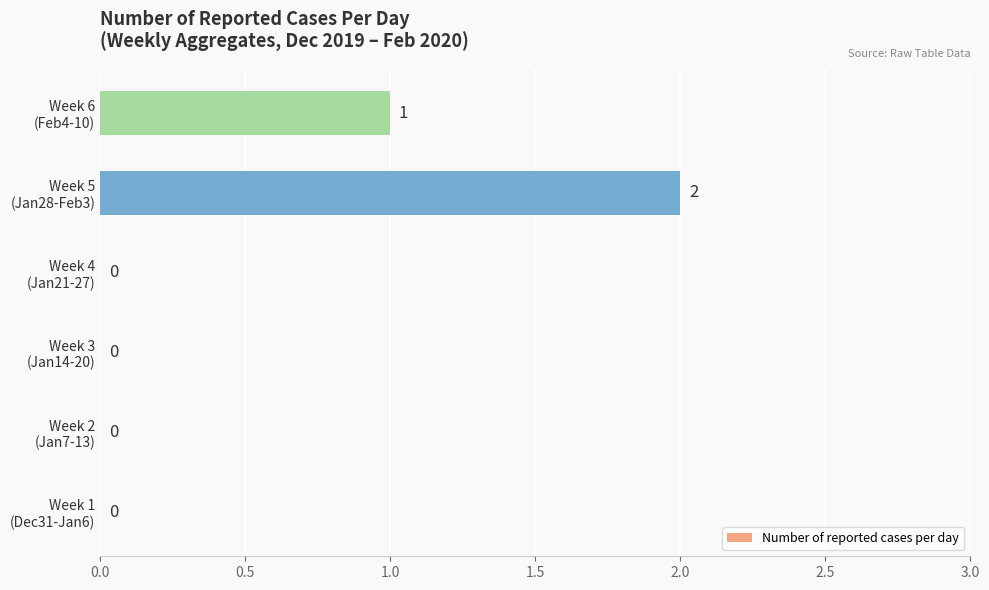

Count the number of data series in this chart.

1